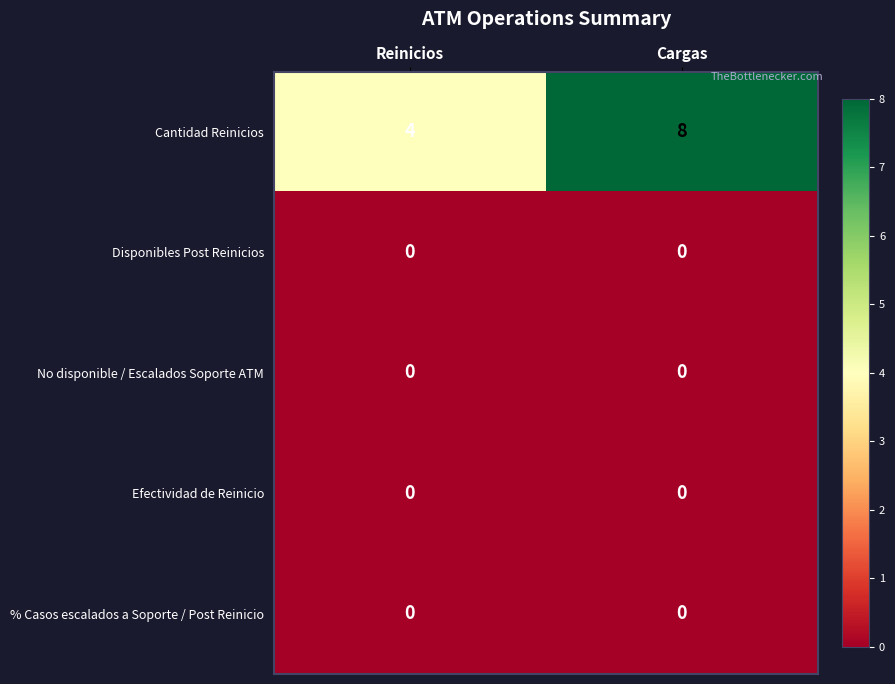

What is the total value across all series at Reinicios?

4